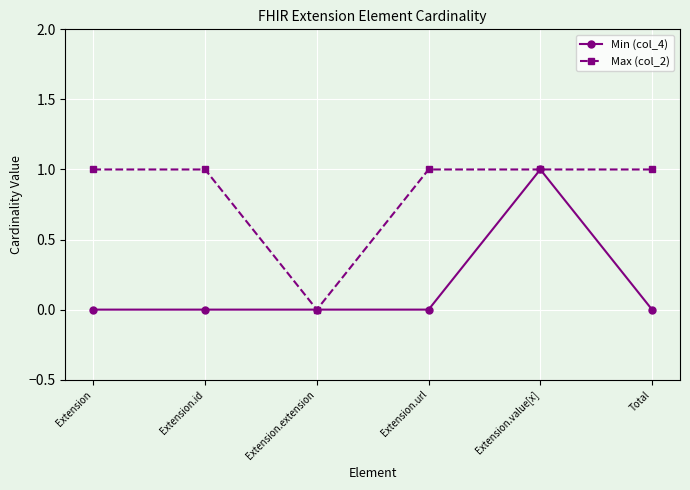

What position from the right is Extension.url?

3